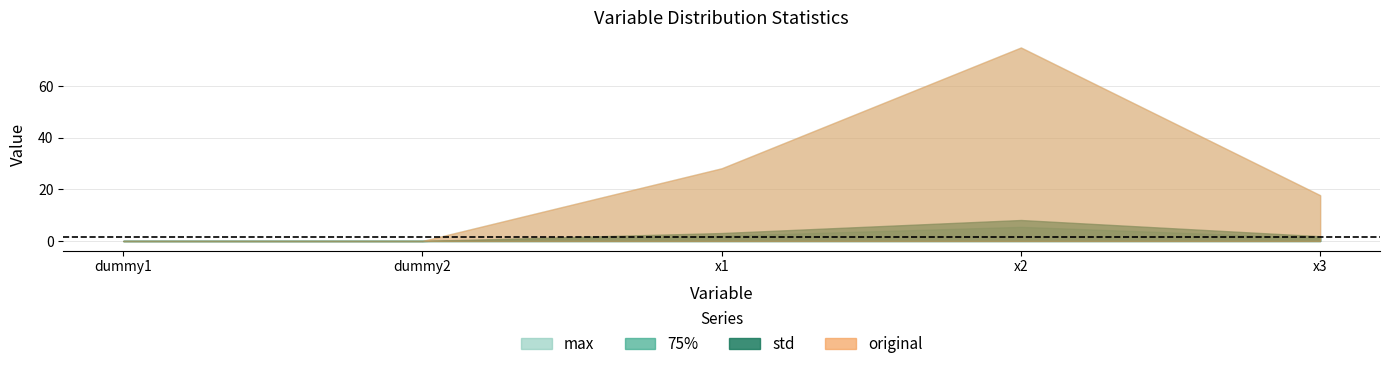

Reading right to left, transcribe all the data shown in this chart.

std: x3=1.9	x2=8.1	x1=3.1	dummy2=0.0	dummy1=0.0
75%: x3=1.2	x2=5.5	x1=2.0	dummy2=0.0	dummy1=0.0
max: x3=17.8	x2=75.1	x1=28.2	dummy2=0.0	dummy1=0.0
original: x3=17.8	x2=75.1	x1=28.2	dummy2=0.0	dummy1=0.0